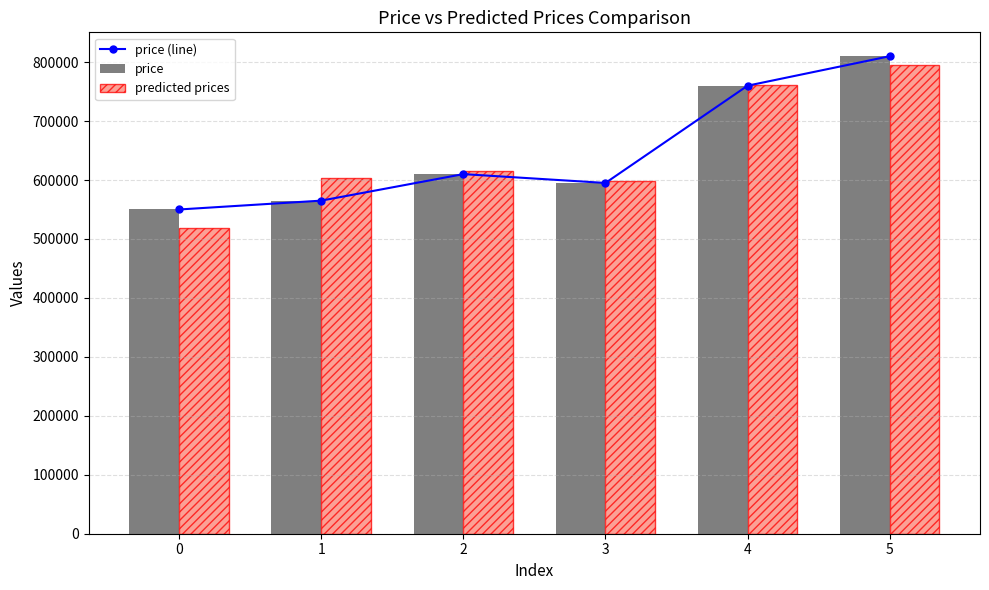

Is the value of predicted prices at 5 greater than the value of price at 3?

Yes